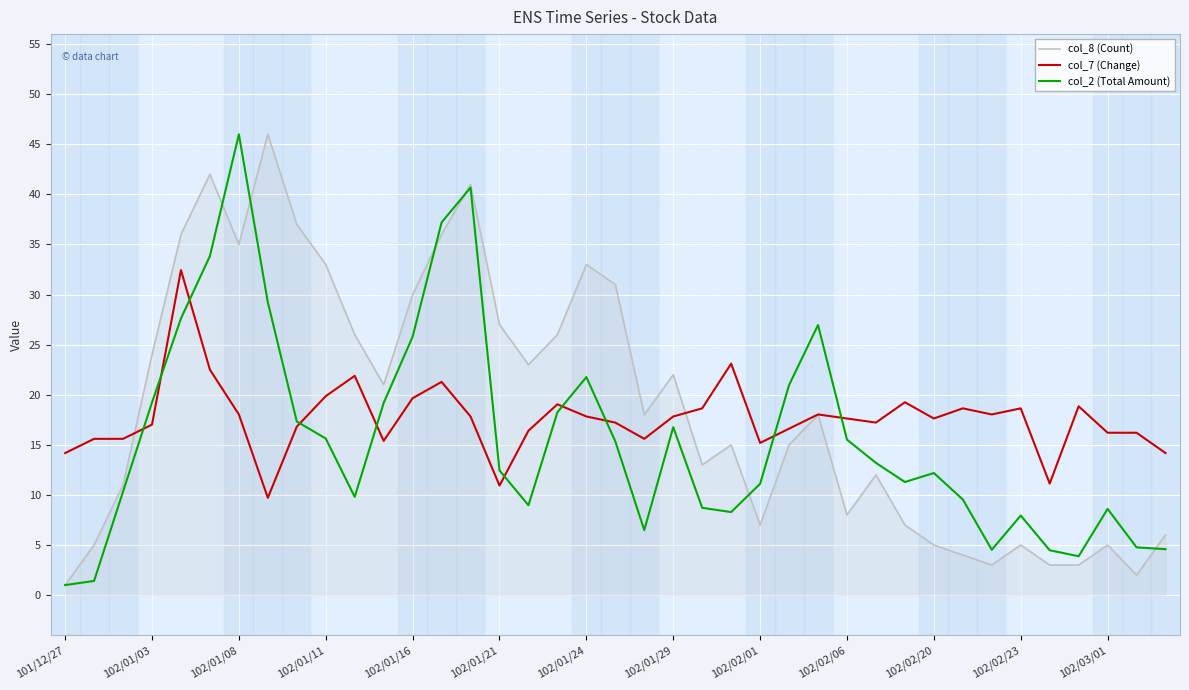

What is the maximum value shown in the chart?

46.0